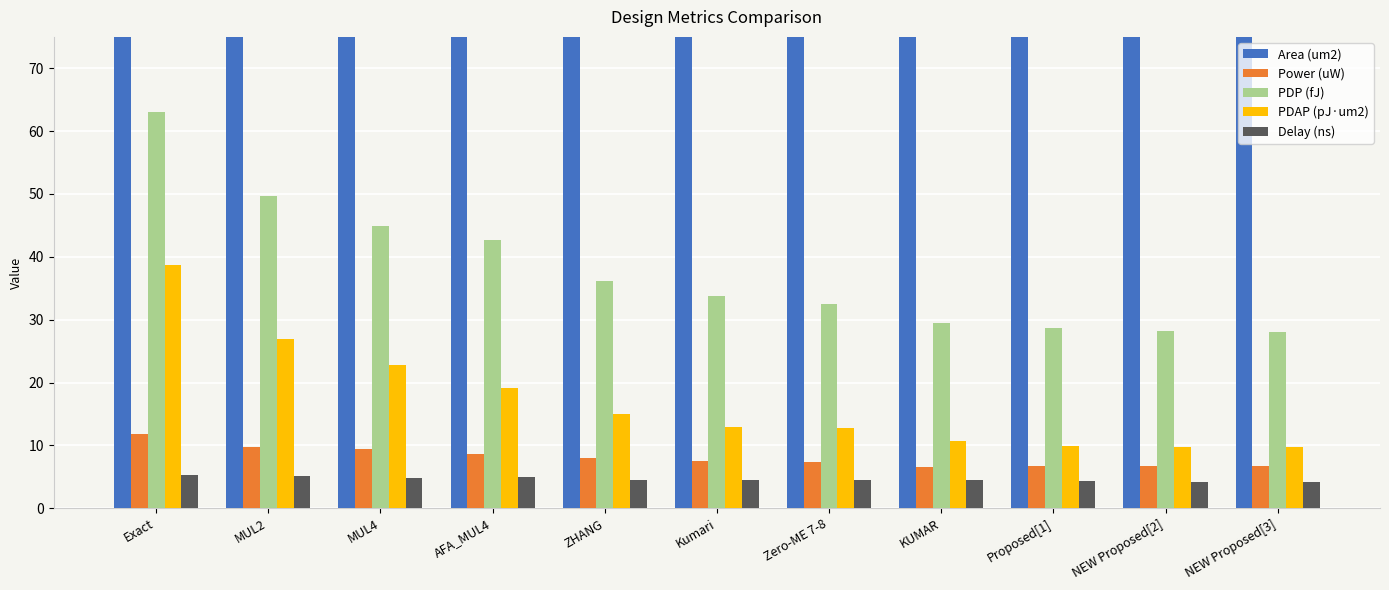

What are all the series names shown in the legend?

Area (um2), Power (uW), PDP (fJ), PDAP (pJ·um2), Delay (ns)